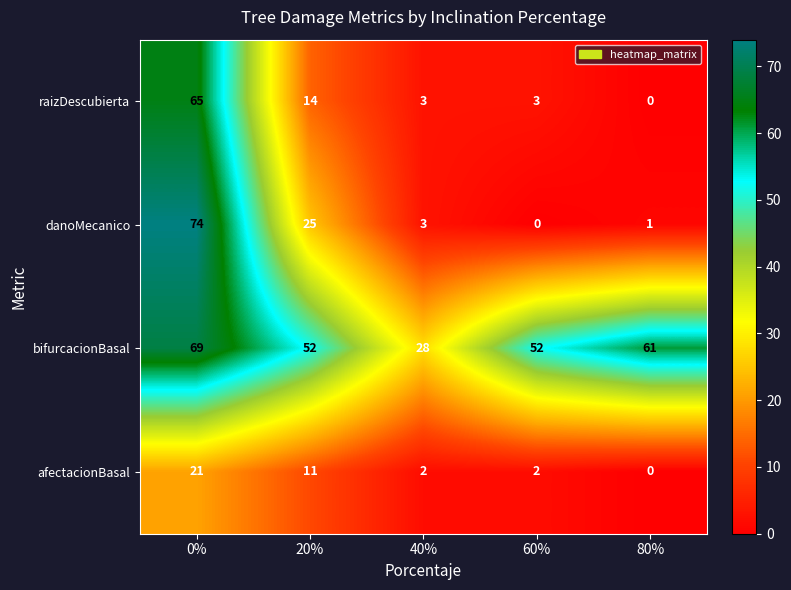

True or false: afectacionBasal has a value of 16 at 20%.

False